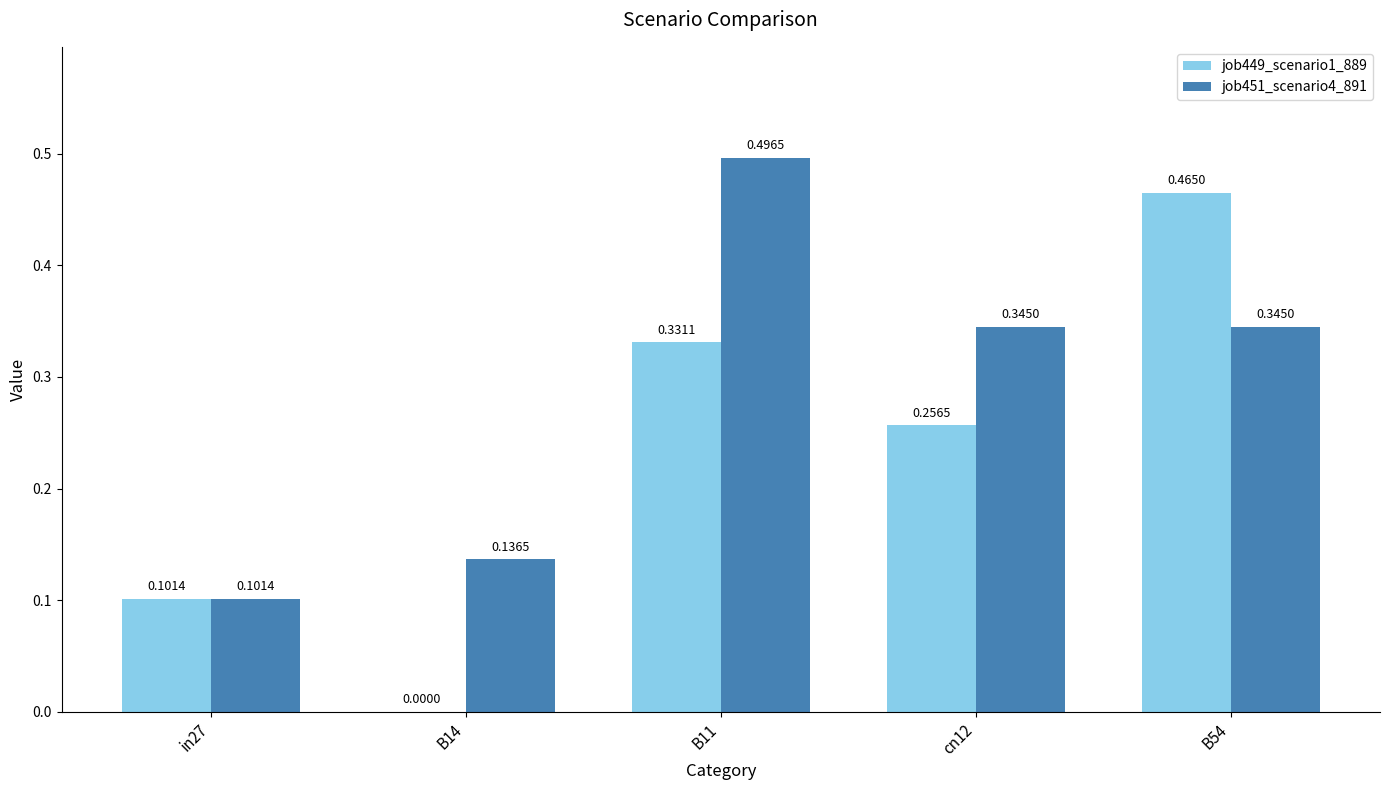

Which series has the largest range (max minus min)?

job449_scenario1_889